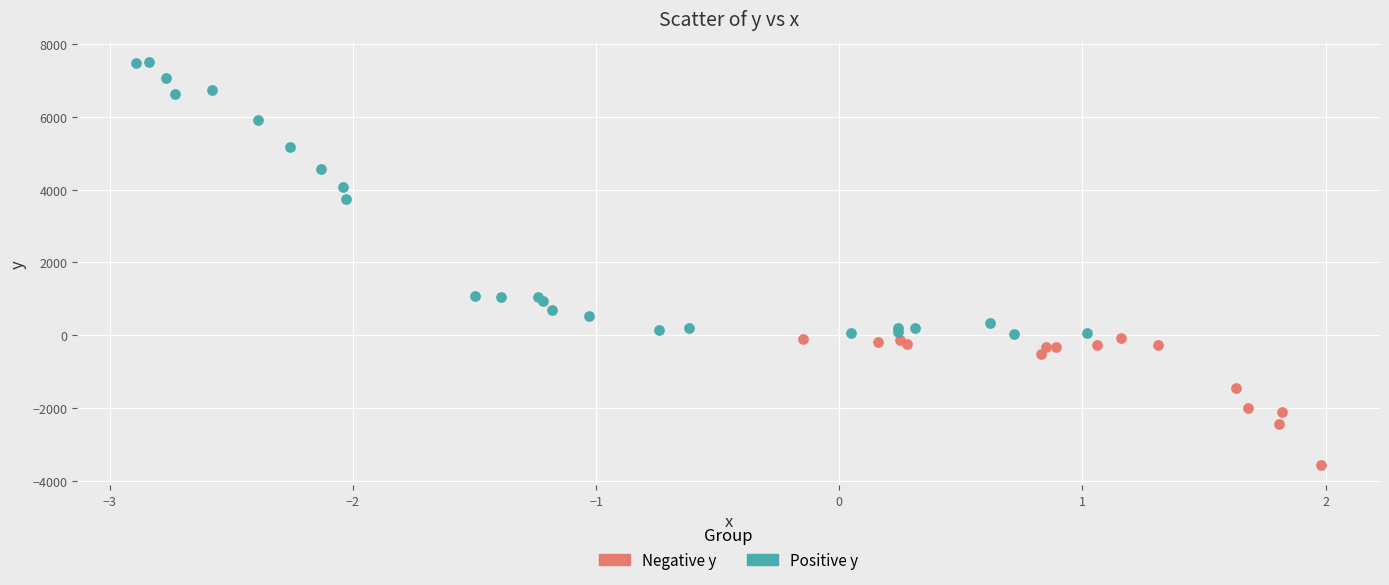

Which series has the widest spread of Y values?

Positive y